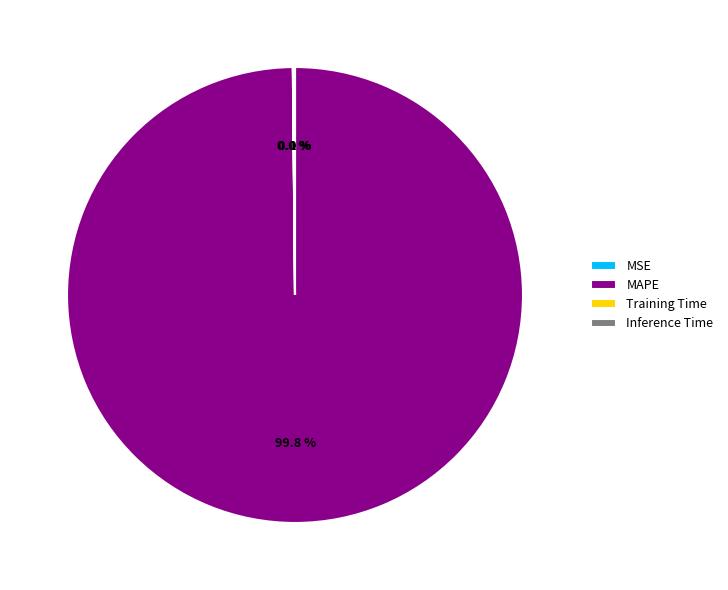

Which slice is the largest?

MAPE